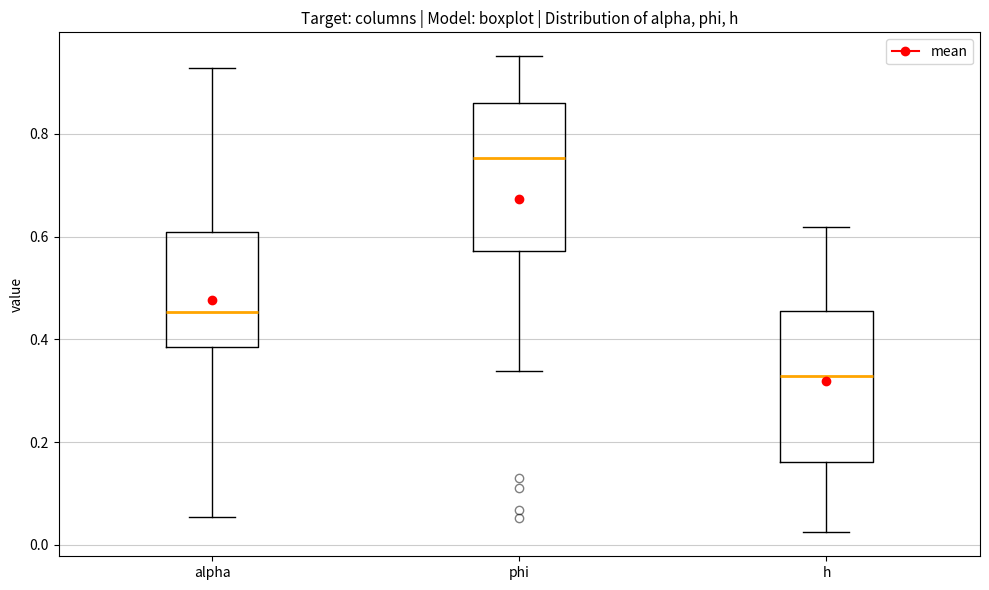

Reading left to right, transcribe this box plot: for each box, give where its median line is, the range the box spans, and where its two whiskers end, as read against the y-axis. The values are not printed on the chart, so give them approximately, as read against the axis.

alpha: median 0.46, box 0.38 to 0.60, whiskers 0.06 to 0.92
phi: median 0.76, box 0.58 to 0.86, whiskers 0.34 to 0.96
h: median 0.32, box 0.16 to 0.46, whiskers 0.02 to 0.62